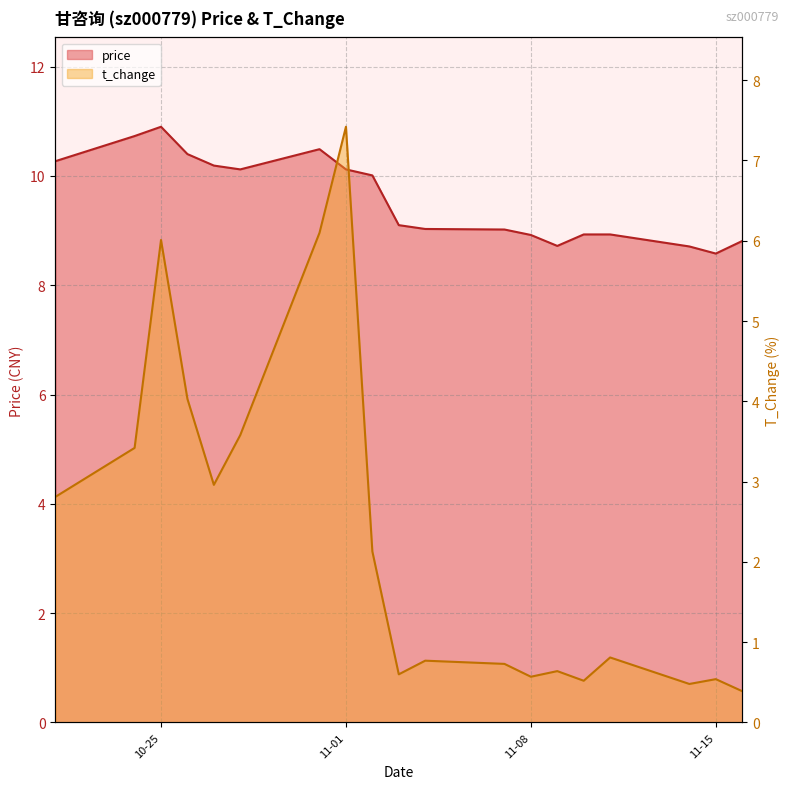

Rank the series by their maximum value, from highest to lowest.

price, t_change